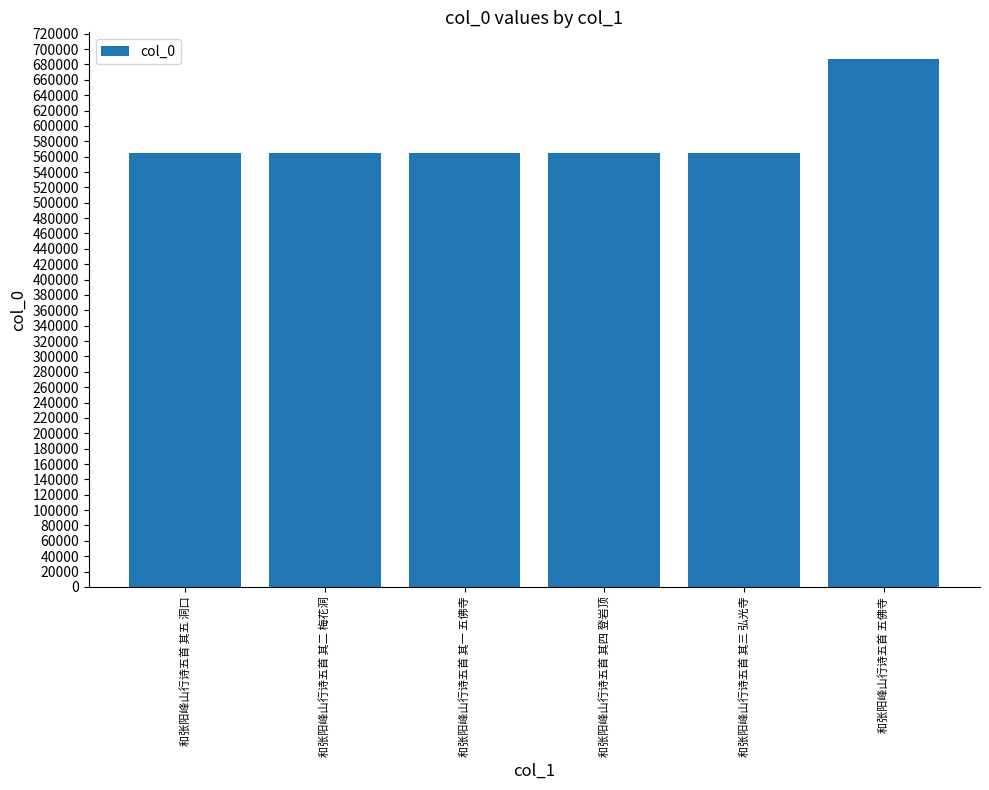

What is the label of the 1st bar from the left?

和张阳峰山行诗五首 其五 洞口